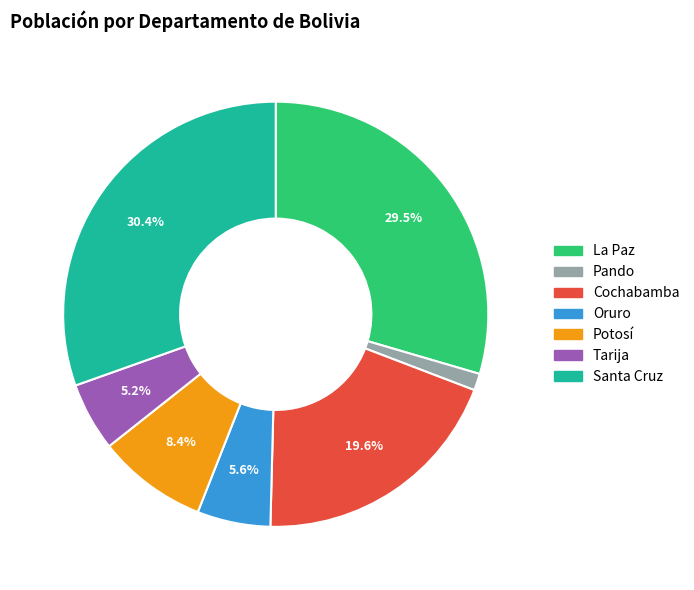

Do Tarija and La Paz together represent more than half of the pie?

No